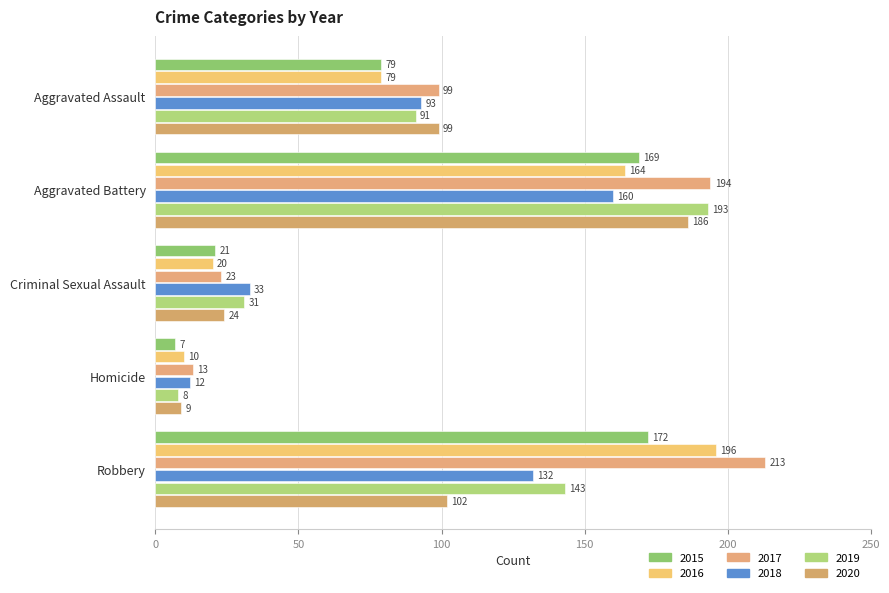

Rank the categories by 2015 value from lowest to highest.

Homicide, Criminal Sexual Assault, Aggravated Assault, Aggravated Battery, Robbery